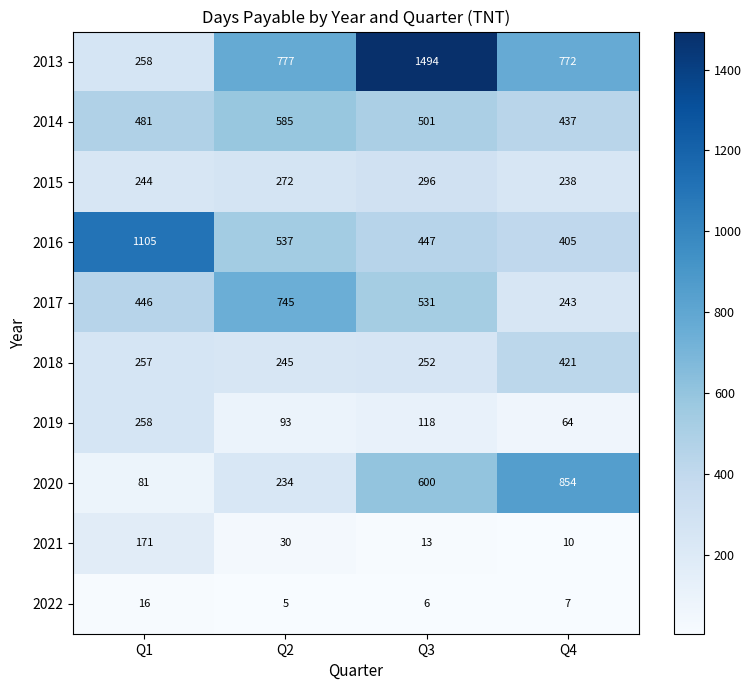

Where is 2018 nearest to the value 333?

Q1